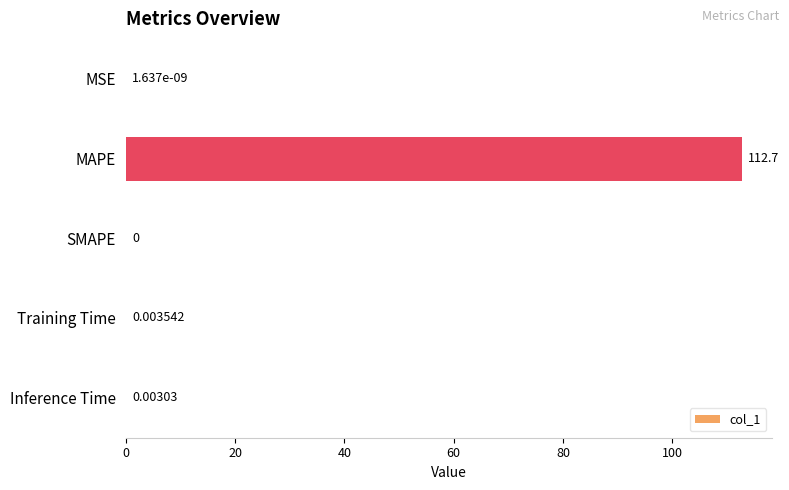

Which has a higher value, SMAPE or Inference Time?

Inference Time